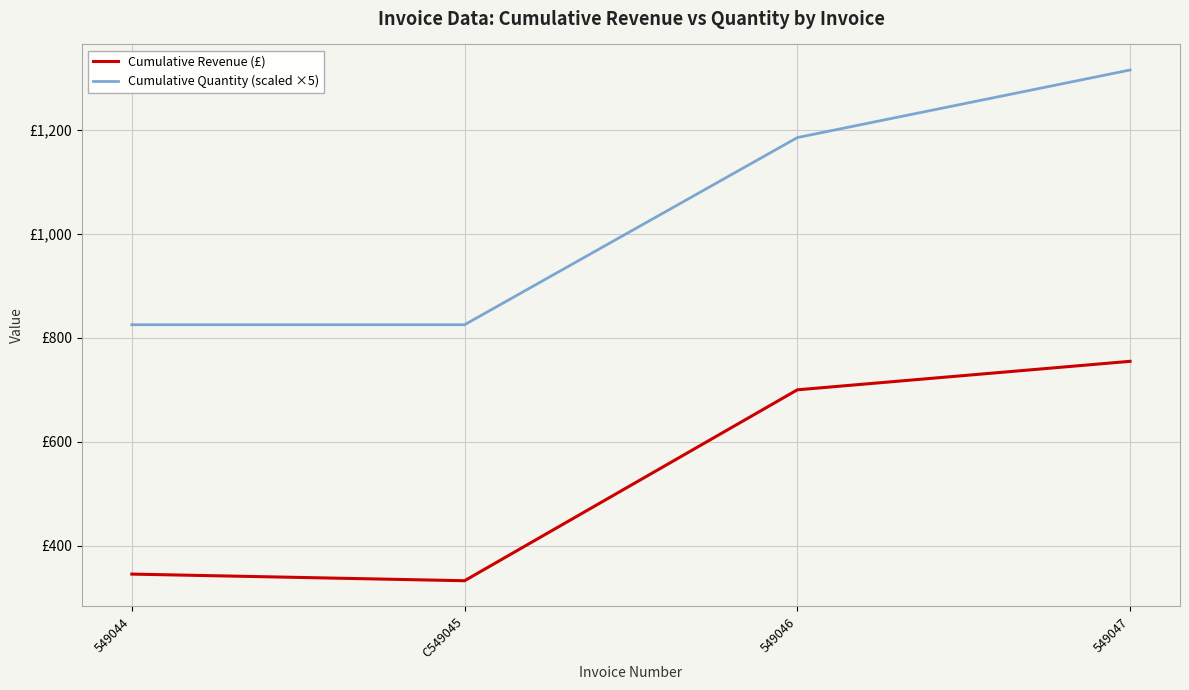

True or false: Cumulative Quantity (scaled ×5) has a value of 1315.0 at 549047.

True